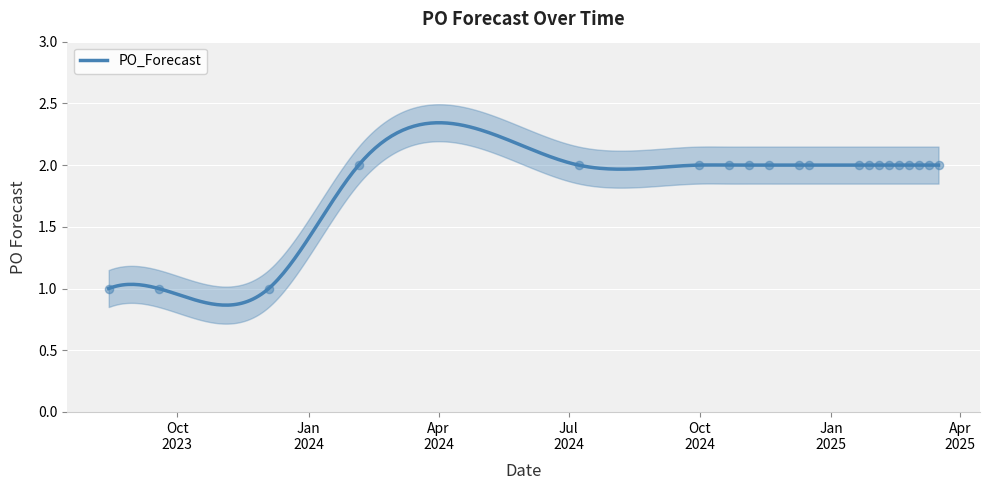

Which has a higher value, 2025-01-20 or 2024-09-30?

2025-01-20